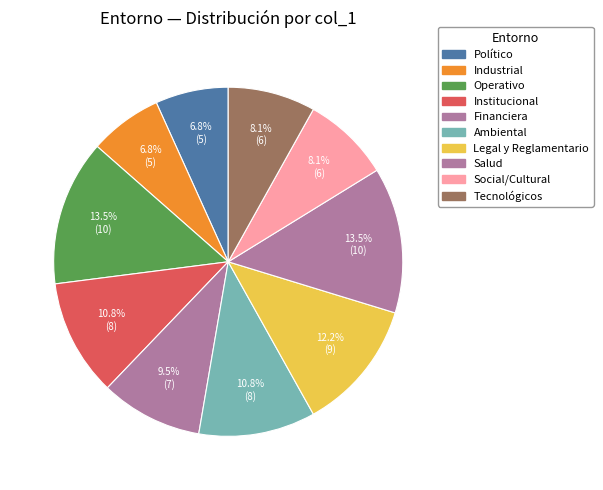

How many slices are in this pie chart?

10